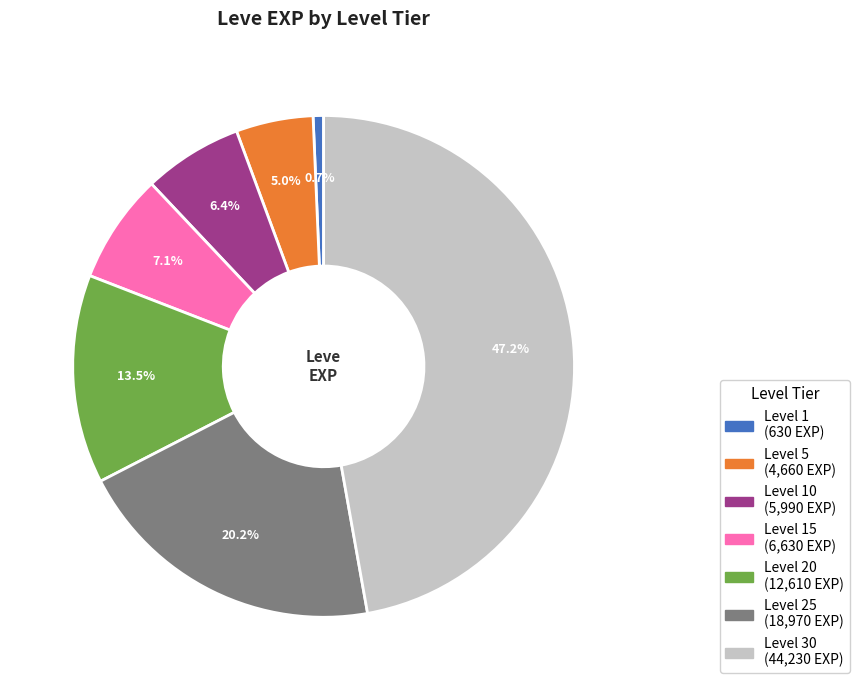

Is there any slice that represents more than half of the pie?

No